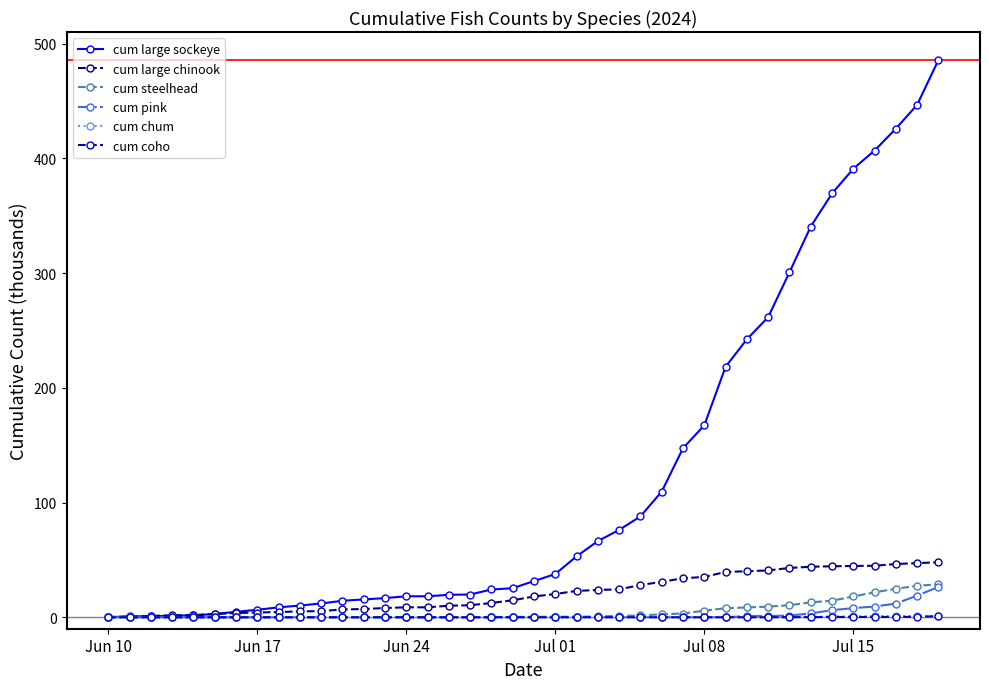

Which series has the widest spread of values?

cum large sockeye